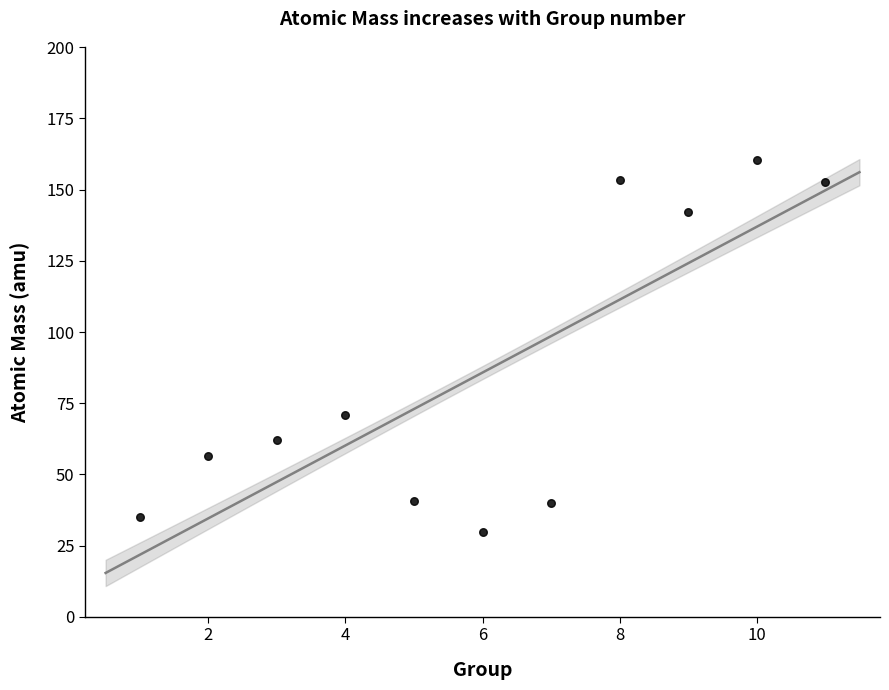

What Y value in the scatter plot is closest to 95?

70.8